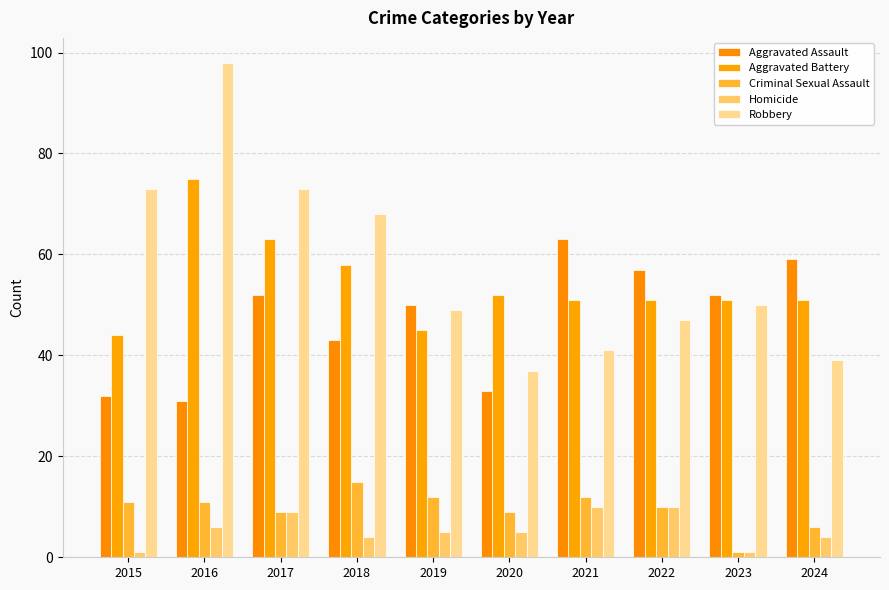

What is the sum of all Aggravated Assault values?

472